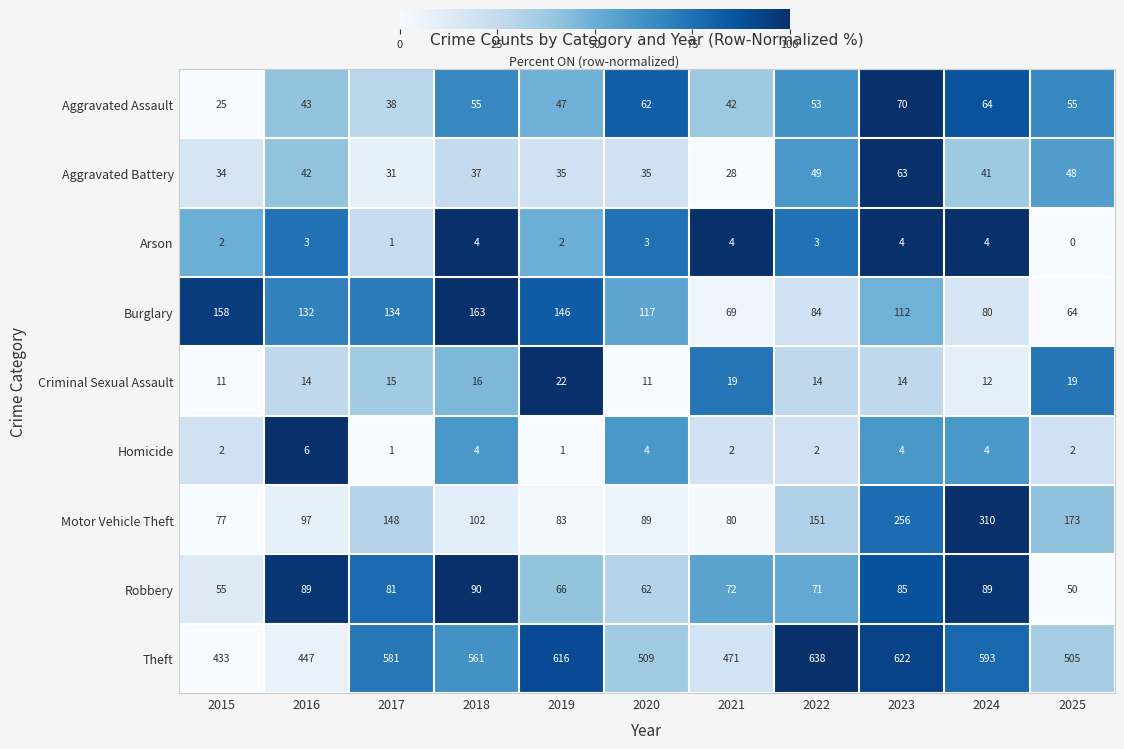

How many values in Arson are above zero?

10